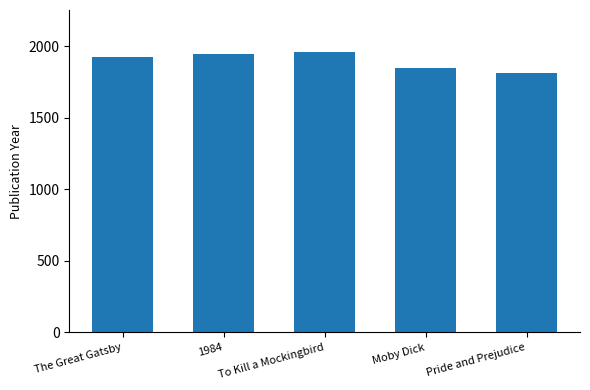

Reading left to right, list all the values displayed in this chart.

The Great Gatsby=1925	1984=1949	To Kill a Mockingbird=1960	Moby Dick=1851	Pride and Prejudice=1813